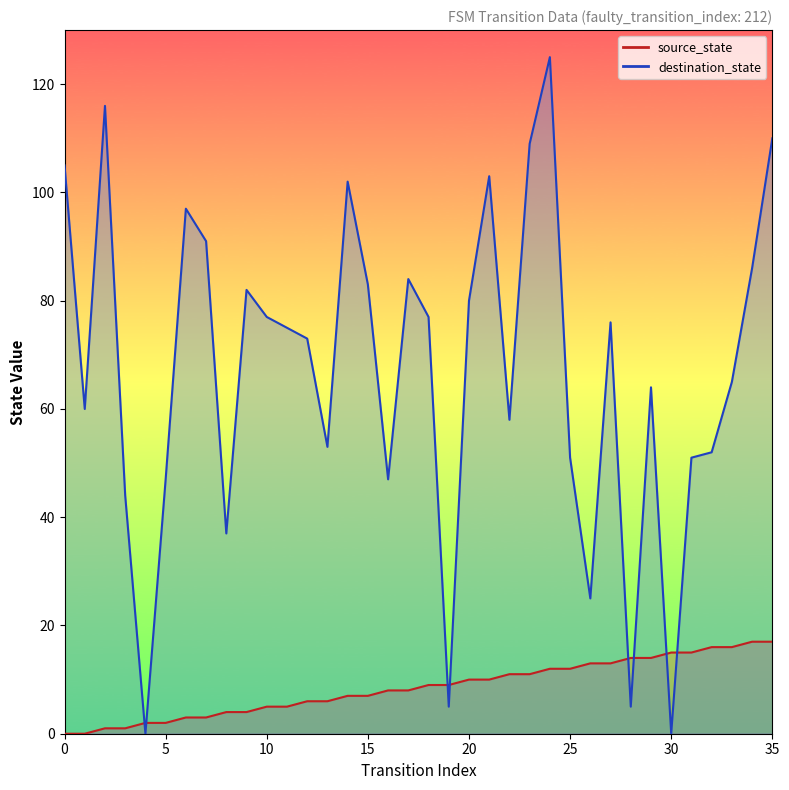

True or false: destination_state and source_state intersect in this chart.

True